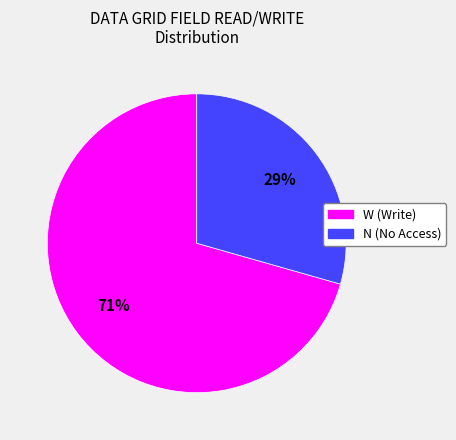

Rank the categories by value from lowest to highest.

N (No Access), W (Write)